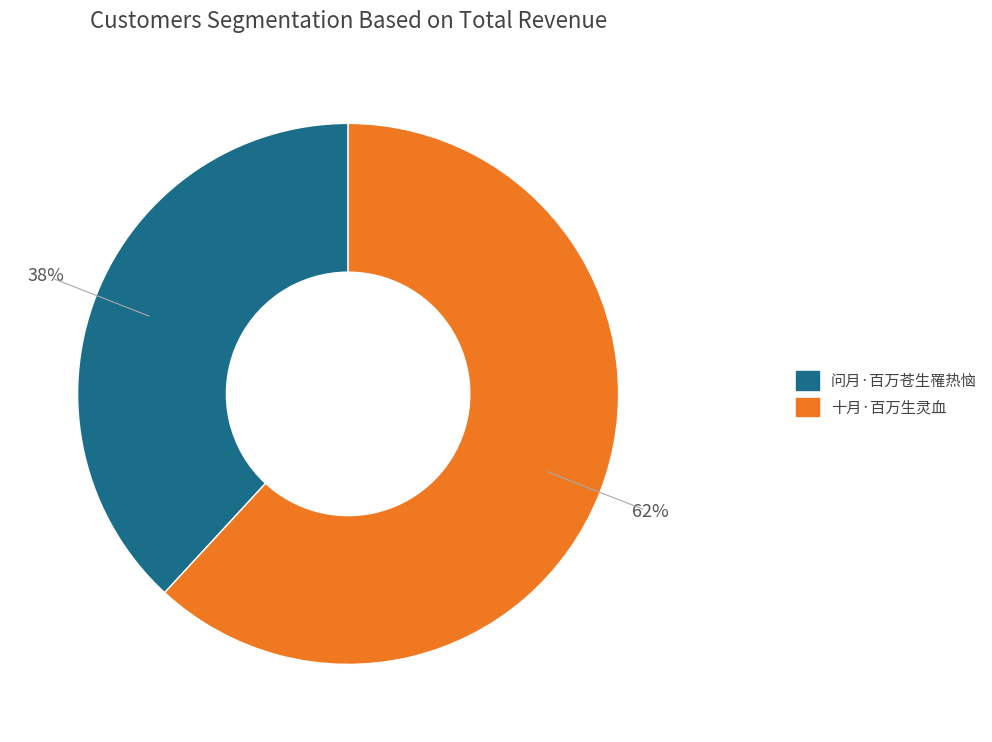

To the nearest percent, what is the difference between the 十月·百万生灵血 and 问月·百万苍生罹热恼 slice percentages?

24%